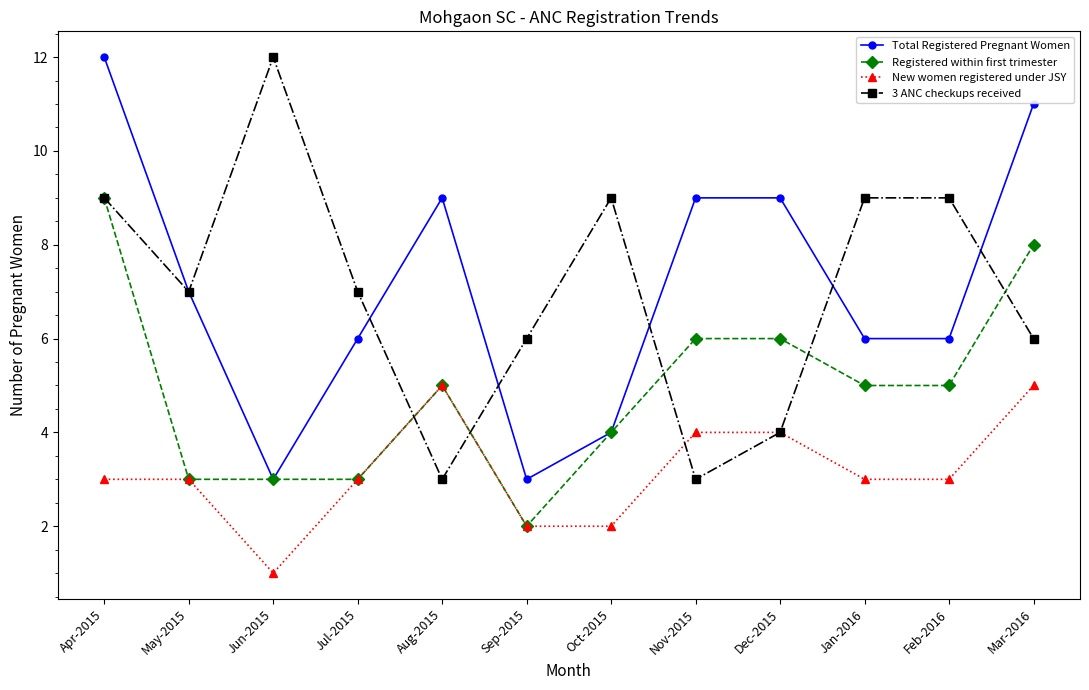

What is the maximum value for Total Registered Pregnant Women?

12